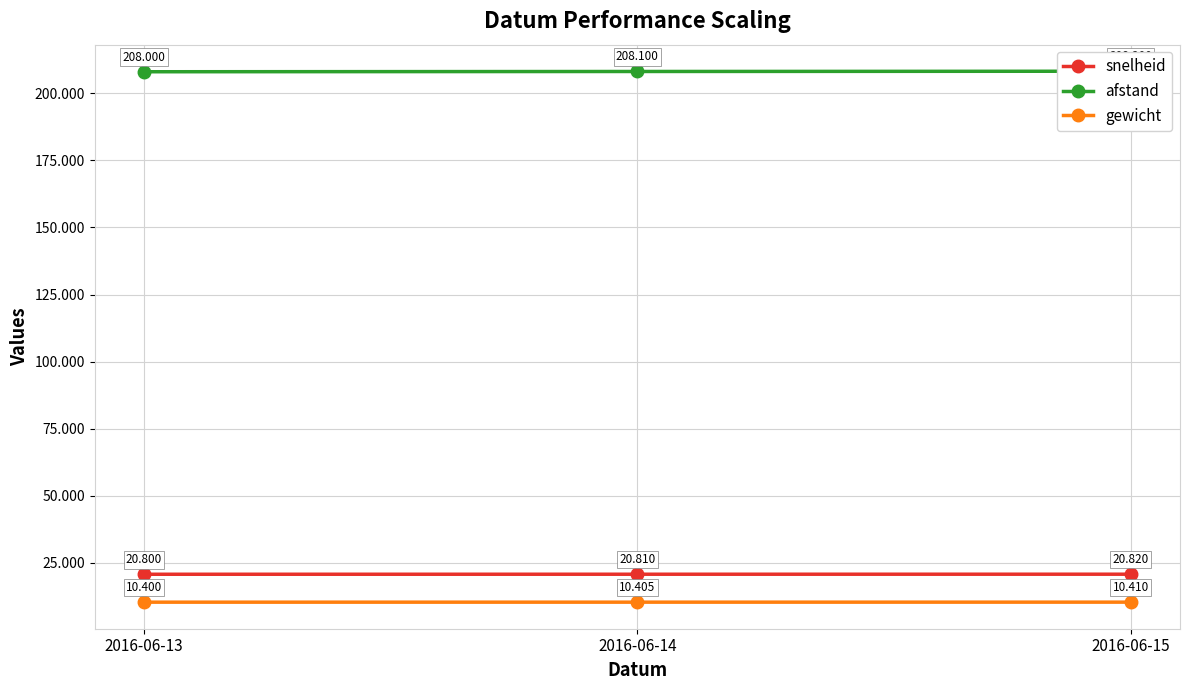

What are all the series names shown in the legend?

snelheid, afstand, gewicht